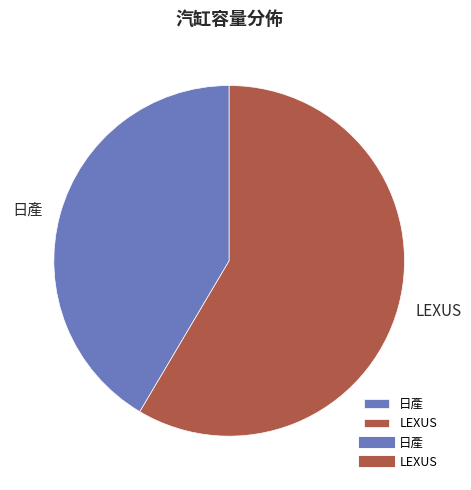

Do LEXUS and 日產 together represent more than half of the pie?

Yes